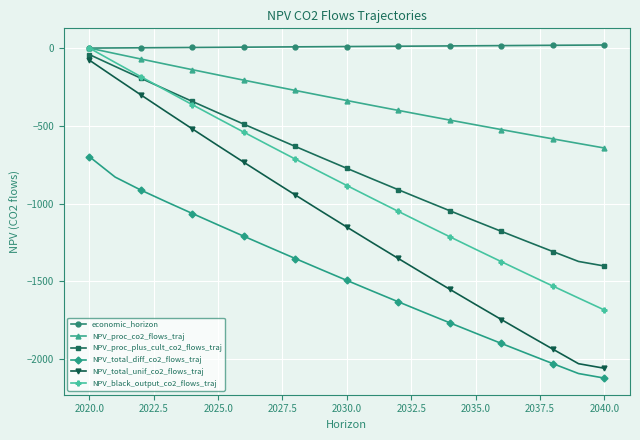

What is the lowest value of the NPV_total_unif_co2_flows_traj series?

-2057.9